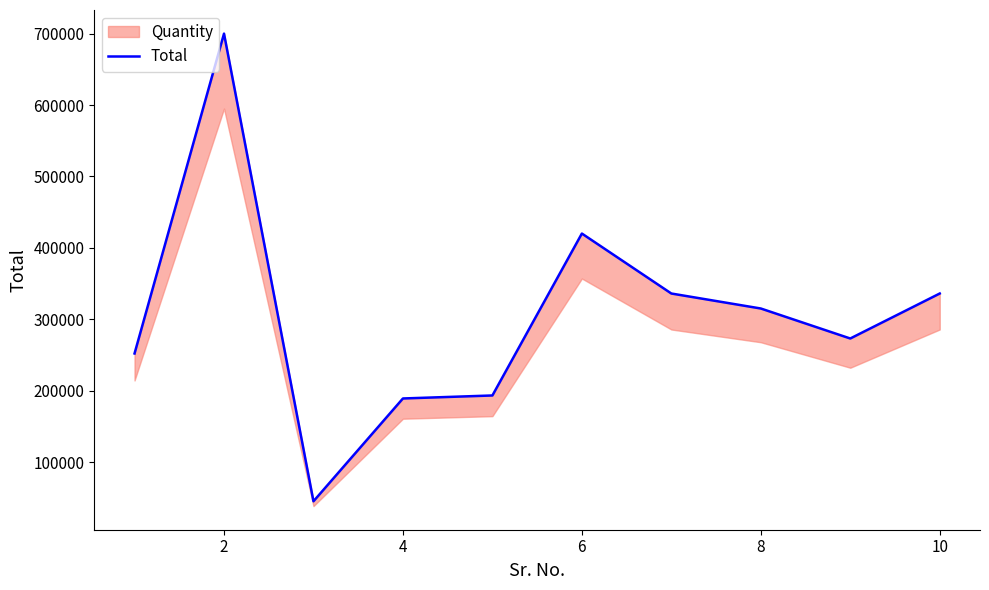

How many categories are shown in the chart?

10